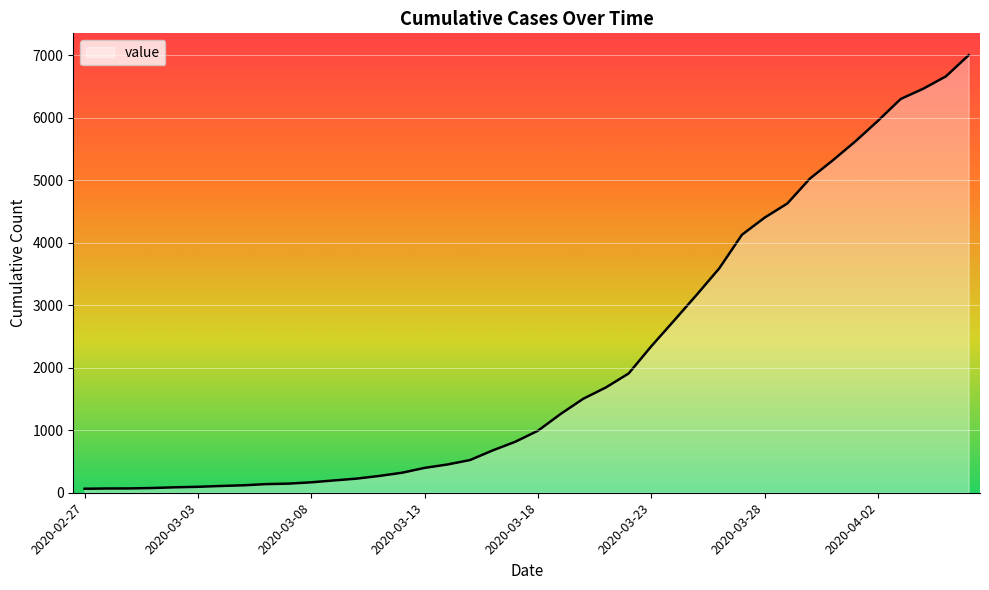

What is the greatest value displayed?

7004